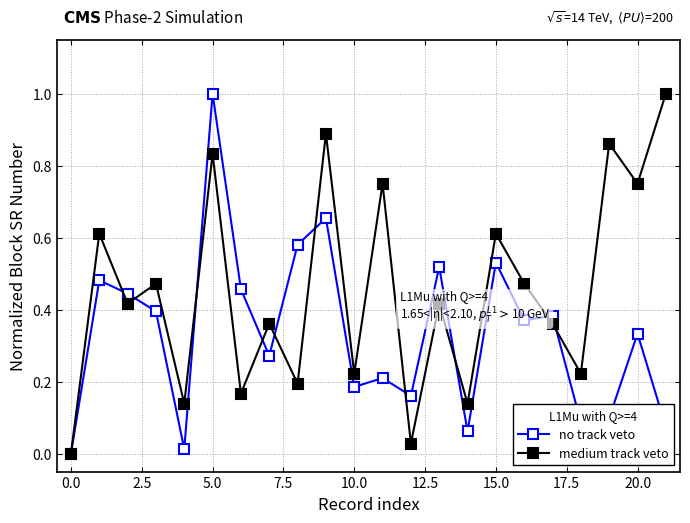

What is the highest value of the medium track veto series?

1.0